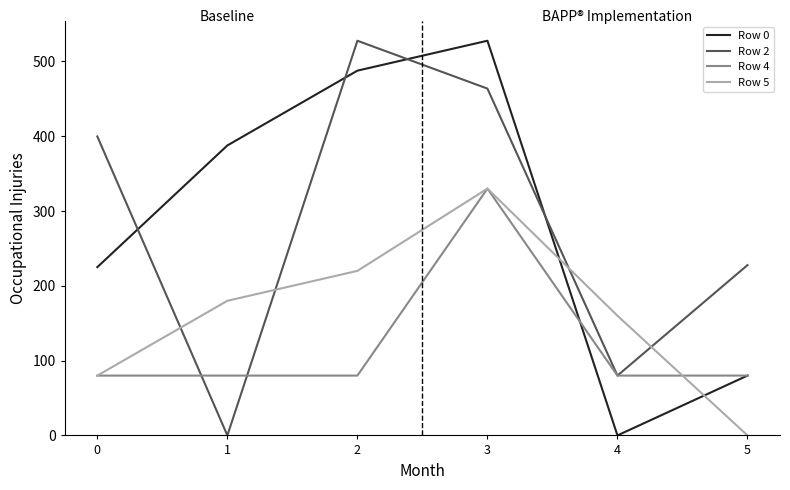

What are all the series names shown in the legend?

Row 0, Row 2, Row 4, Row 5